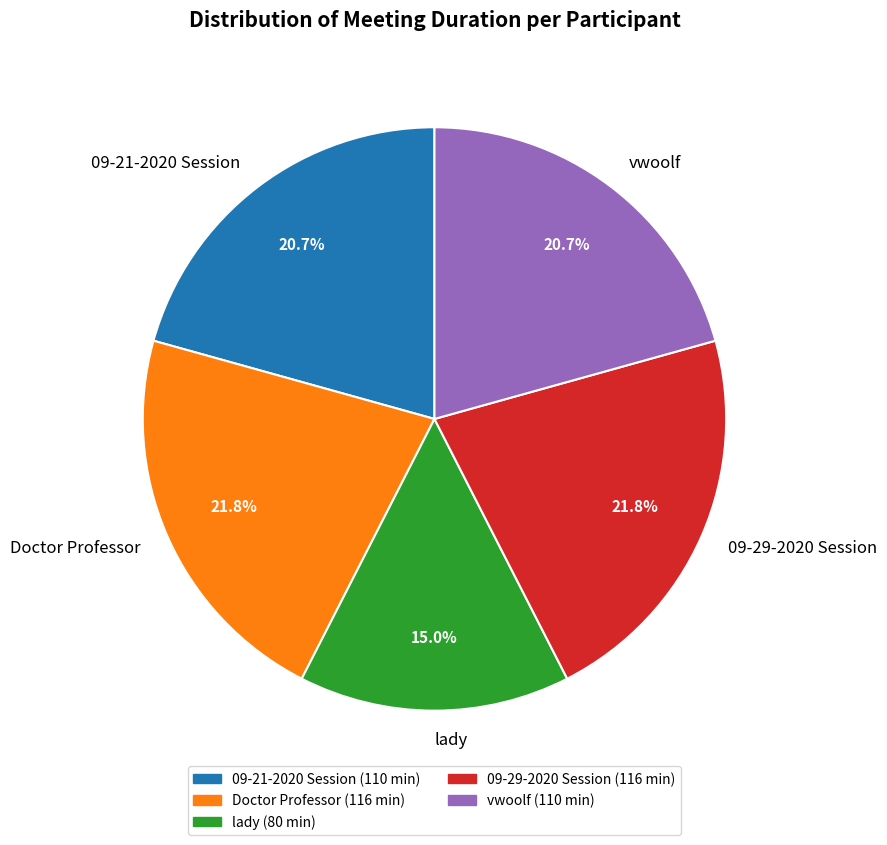

Does any single category account for the majority?

No